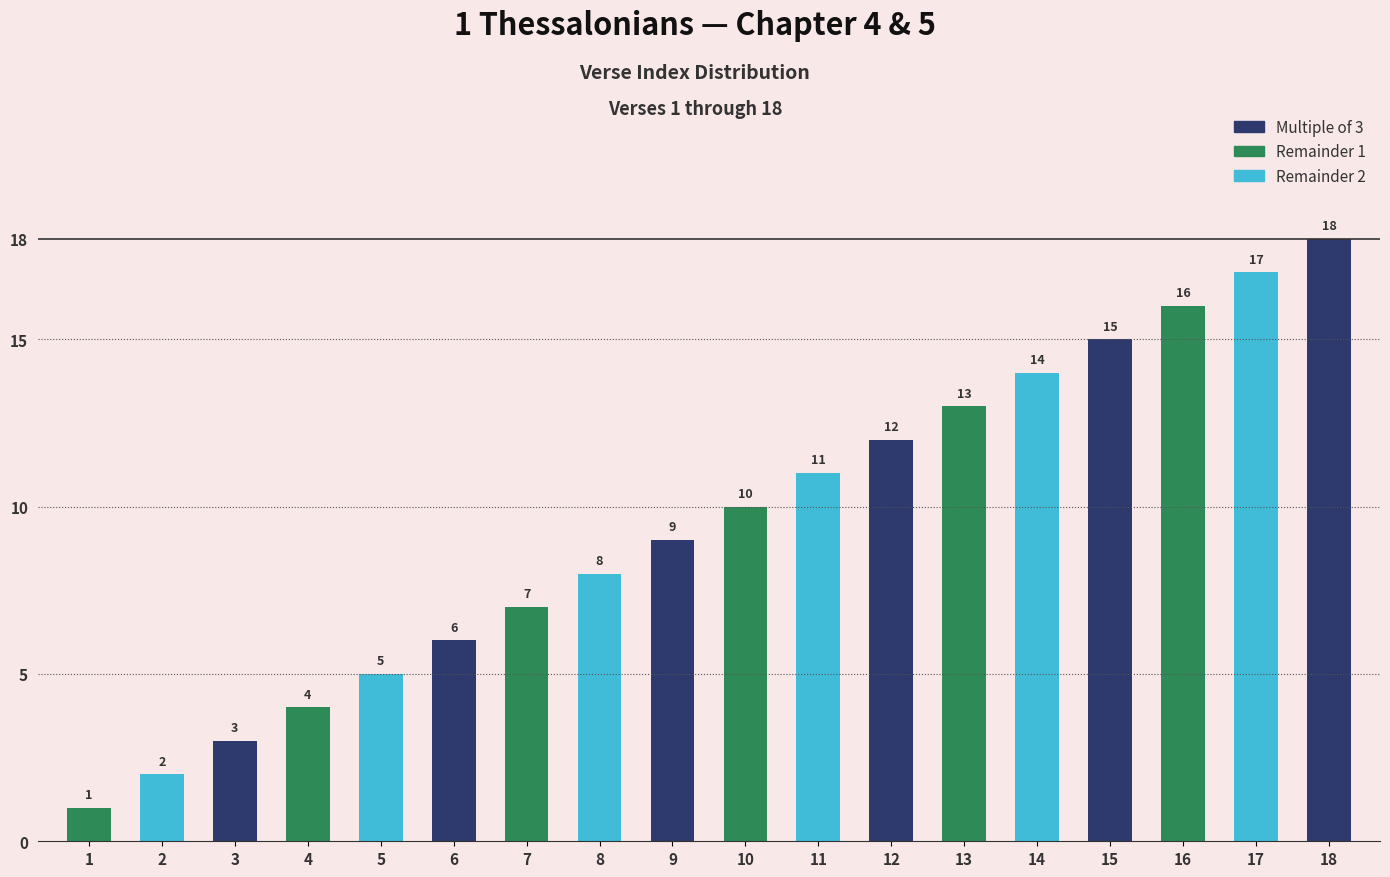

Between 15 and 3, which is larger?

15